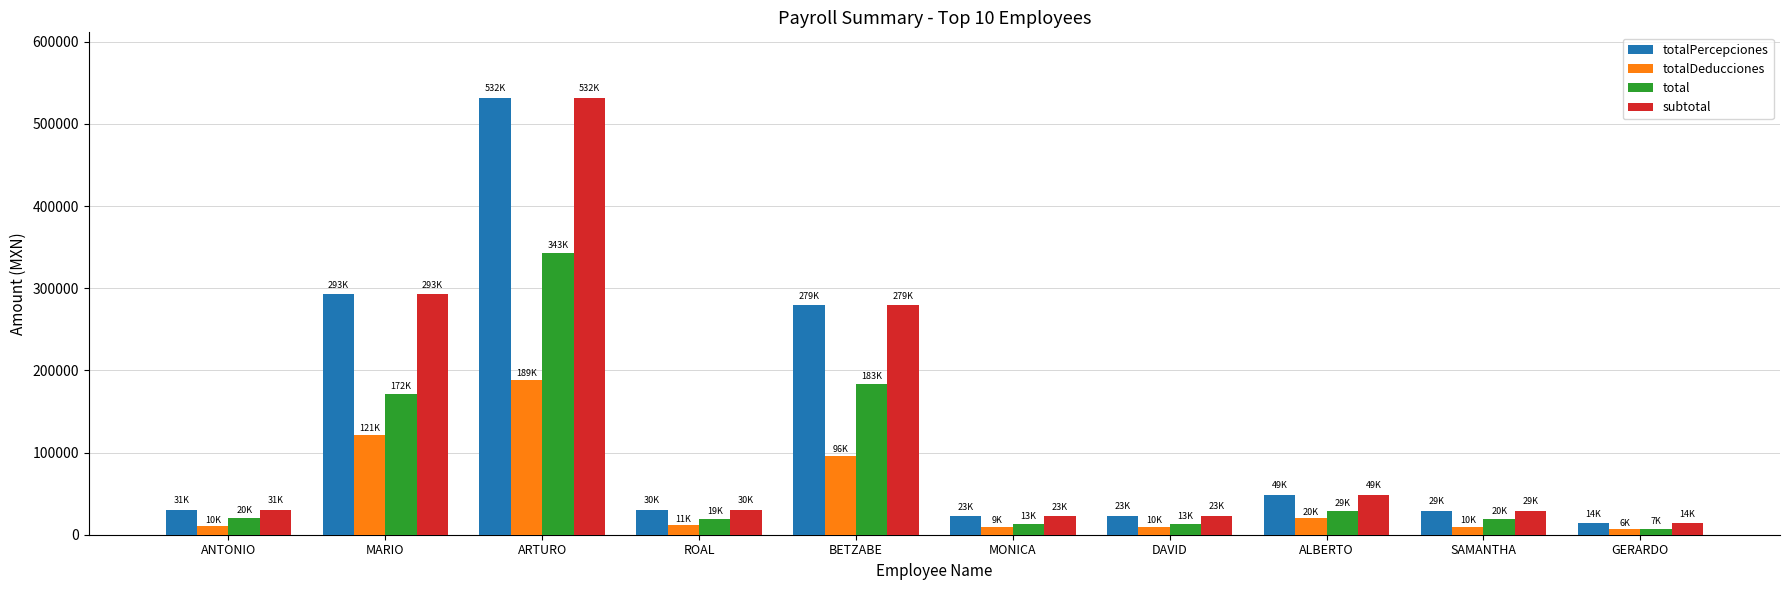

What is the label of the 3rd bar from the left?

ARTURO